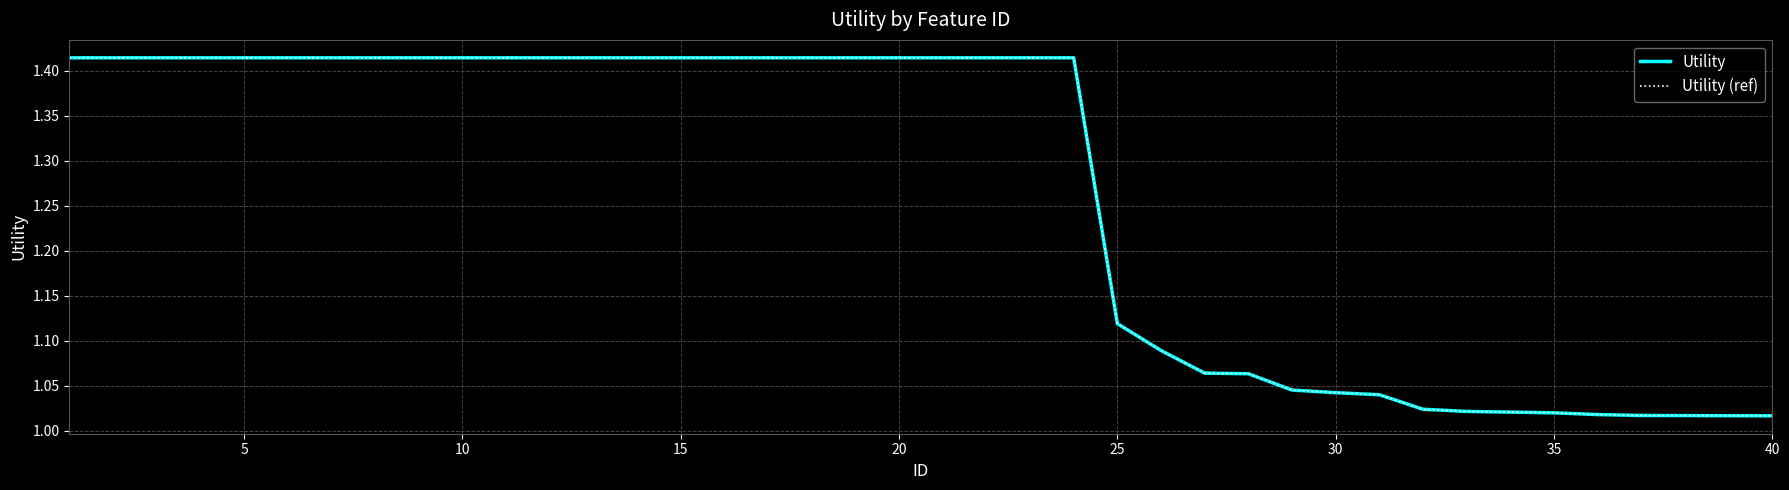

Where is Utility nearest to the value 1?

40